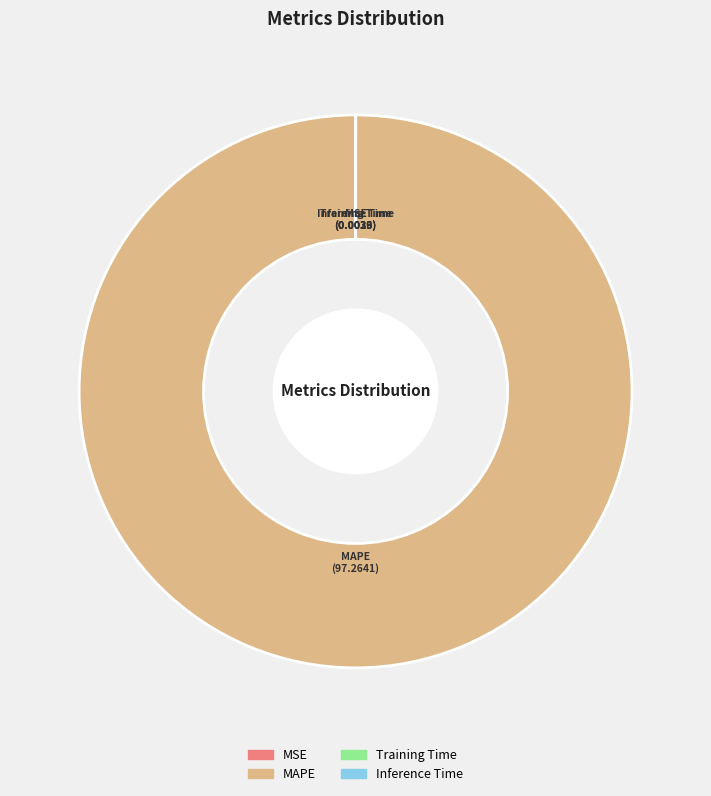

Does any single category account for the majority?

Yes